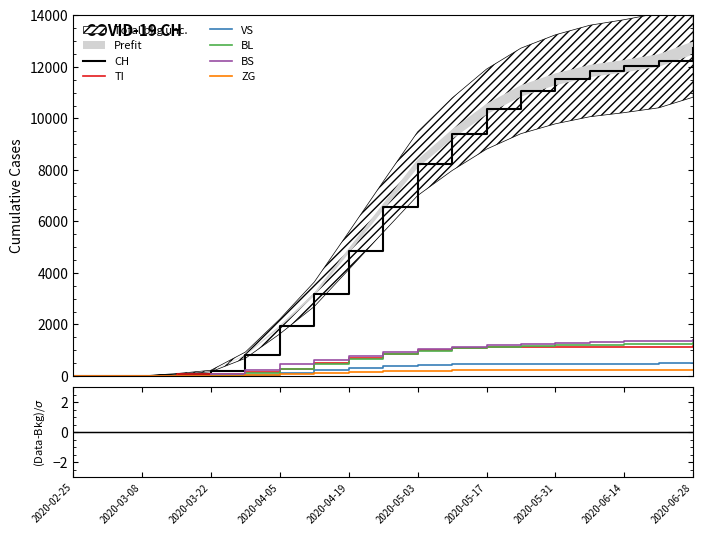

True or false: CH and BL intersect in this chart.

False